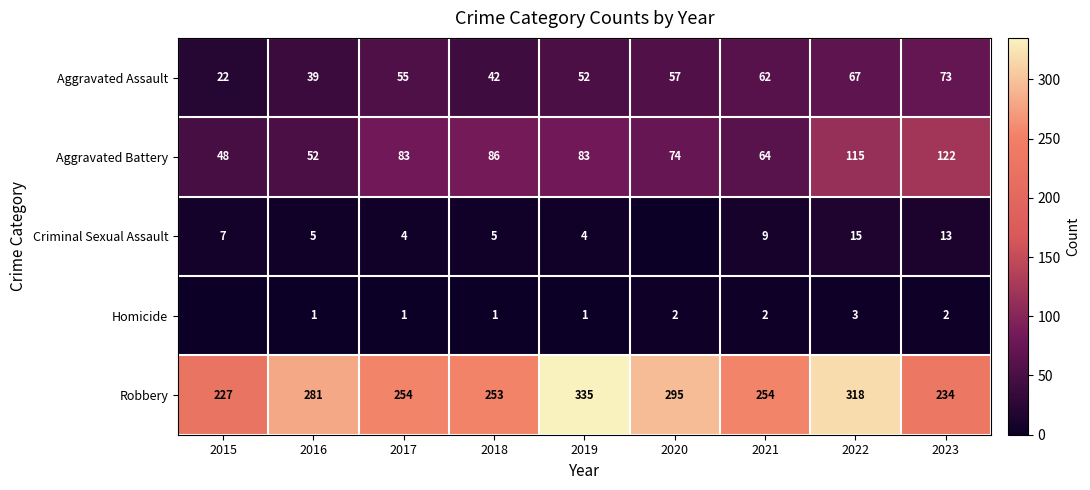

What is the difference between the maximum and second lowest values in the Aggravated Assault series?

34